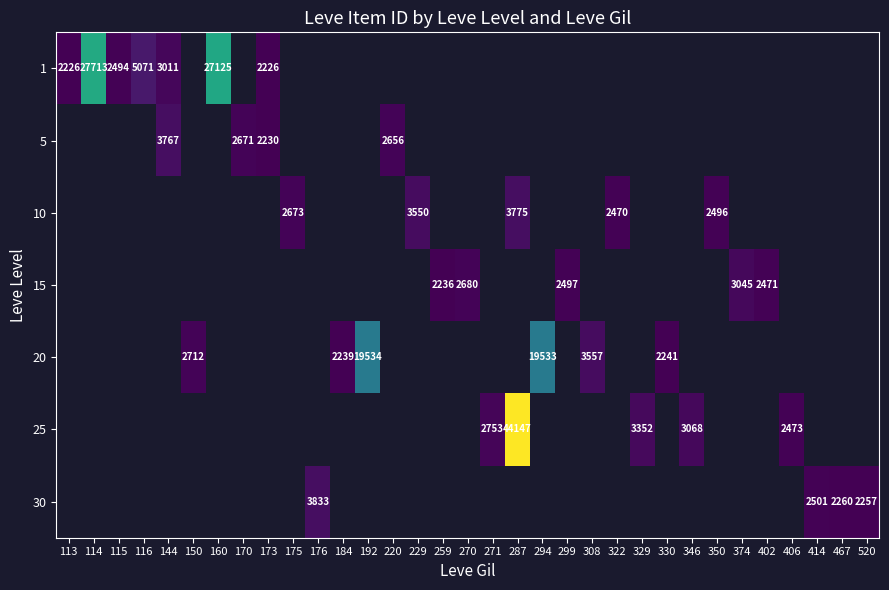

Which category has the highest value across all series?

287